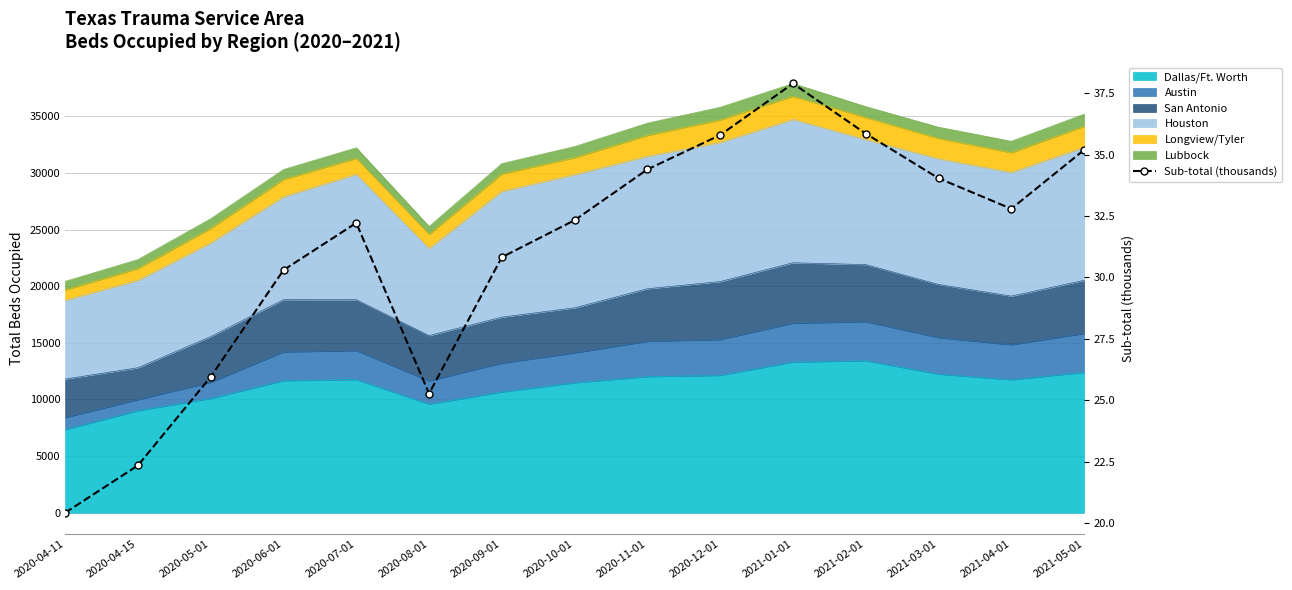

True or false: the data shows 35.2 at 2021-05-01.

True